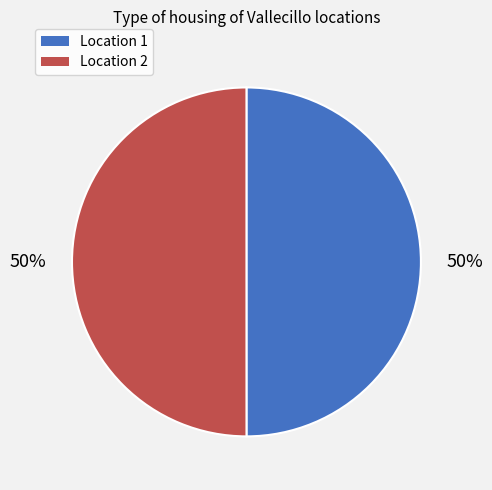

To the nearest percent, what percentage of the pie is Location 2?

50%